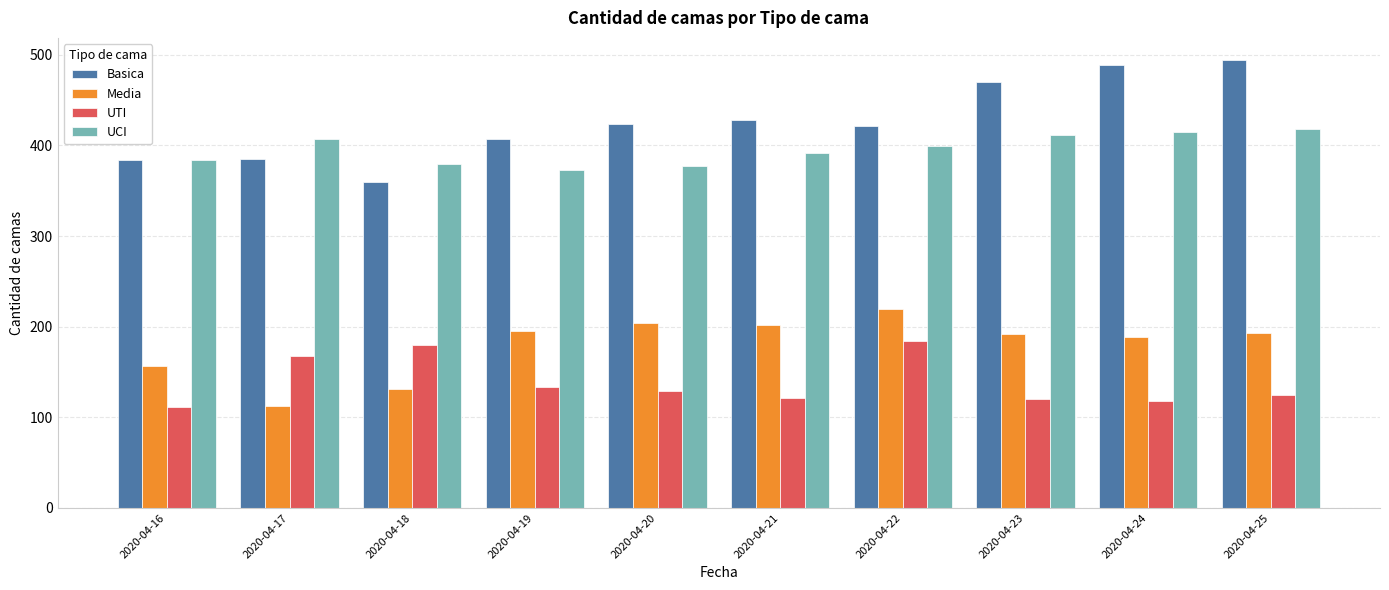

Is the value of Basica at 2020-04-21 greater than the value of UTI at 2020-04-23?

Yes